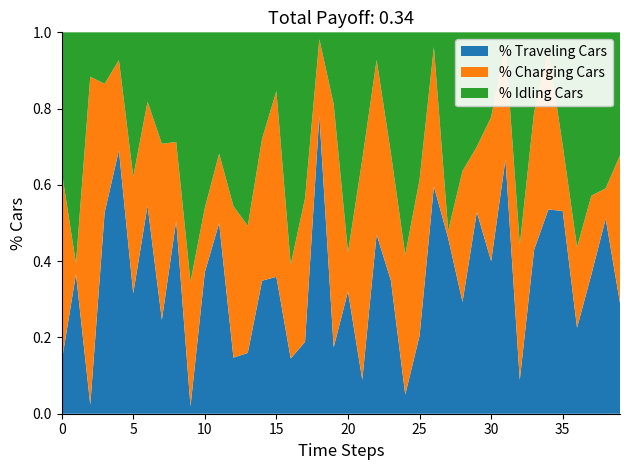

Does the chart have visible grid lines?

No